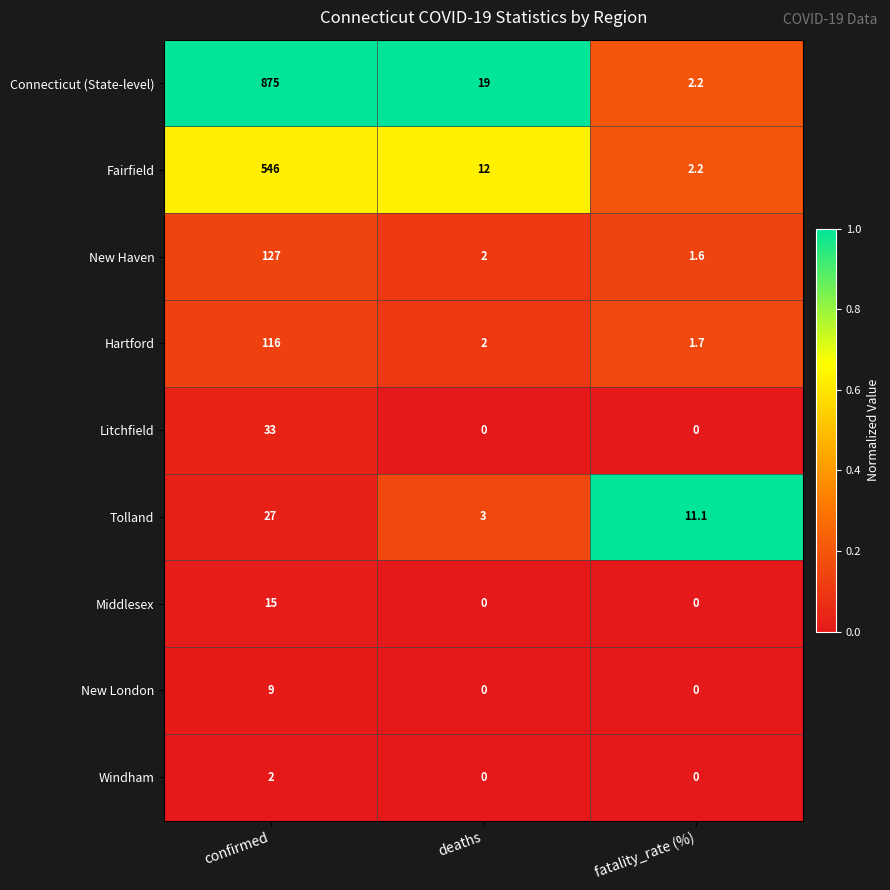

The Hartford series shows 2.0 at deaths. True or false?

True